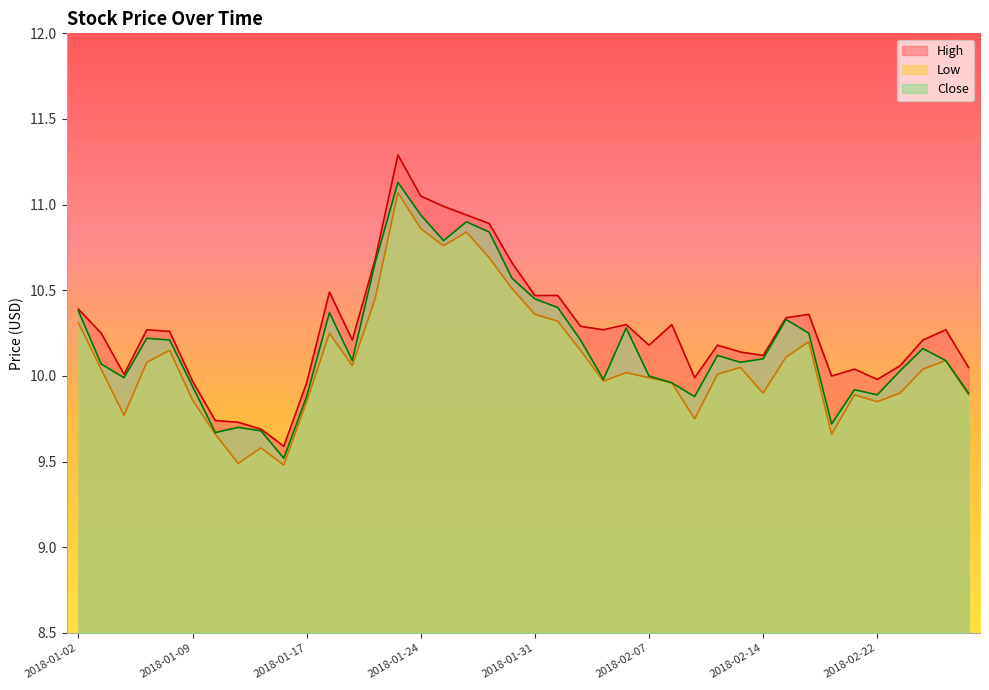

List the series in order of their peak value, lowest first.

Low, Close, High